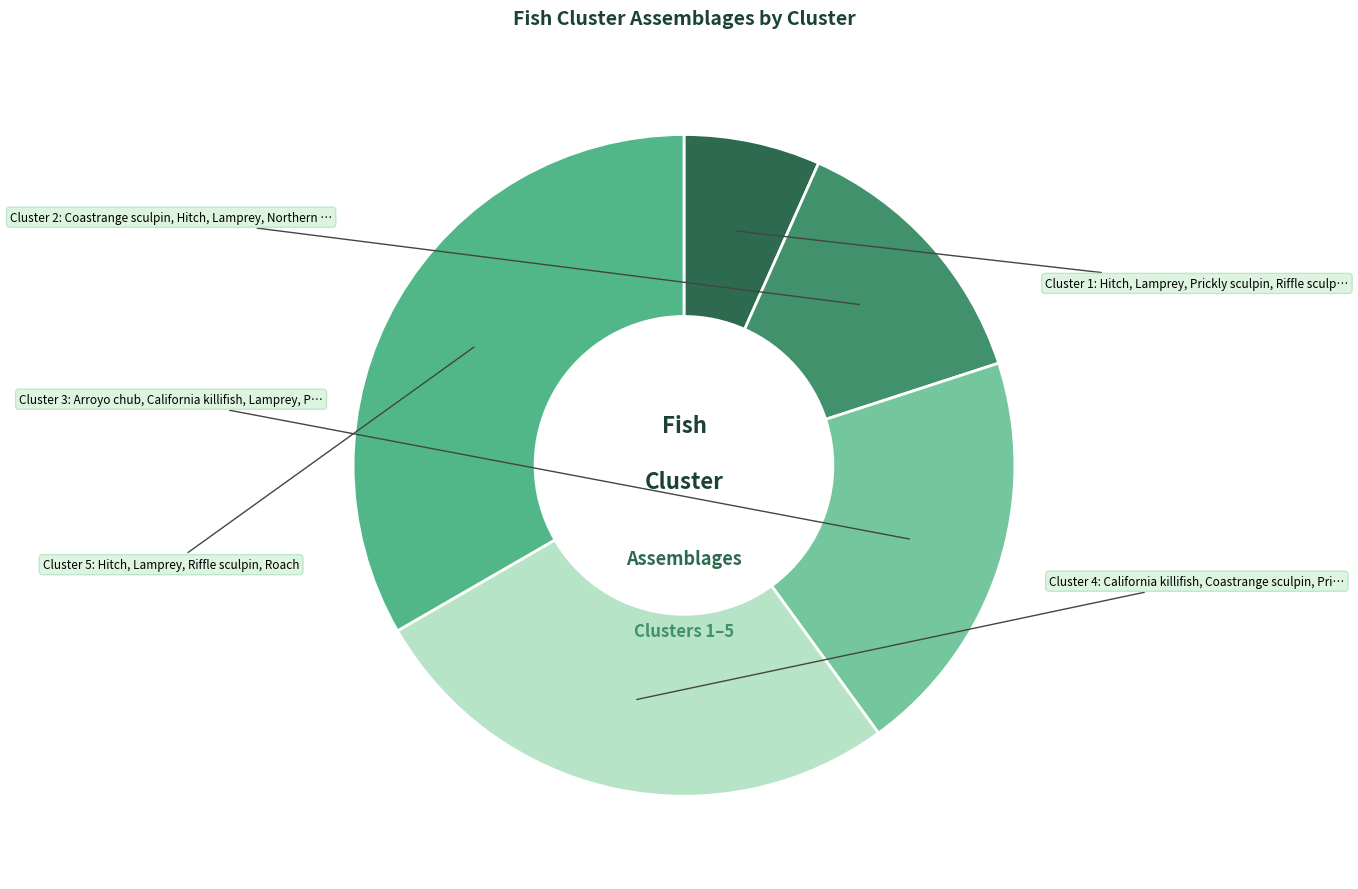

What is the largest slice in the pie chart?

Cluster 5